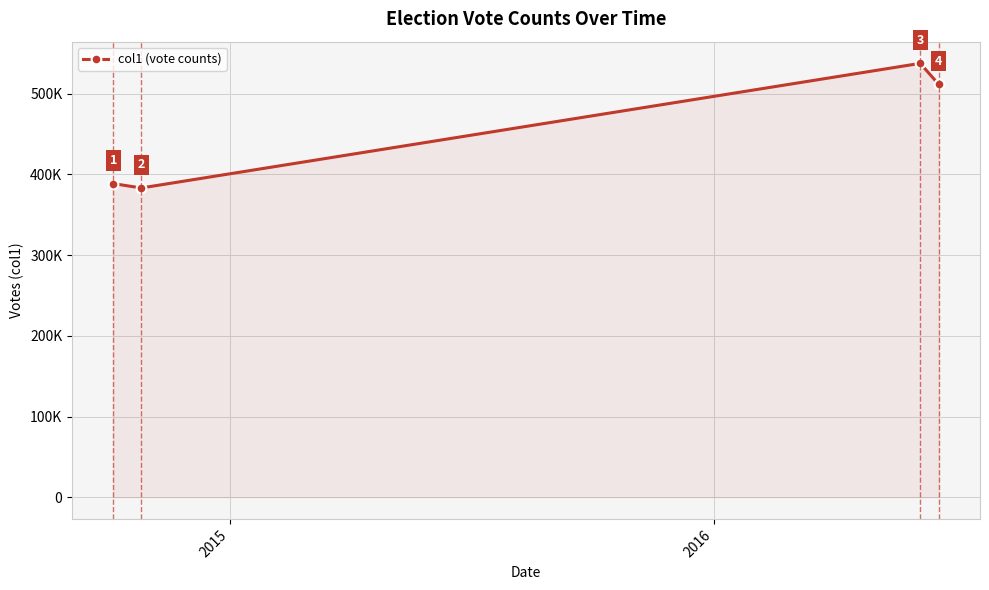

True or false: the data has more than 2 interior local peaks.

False